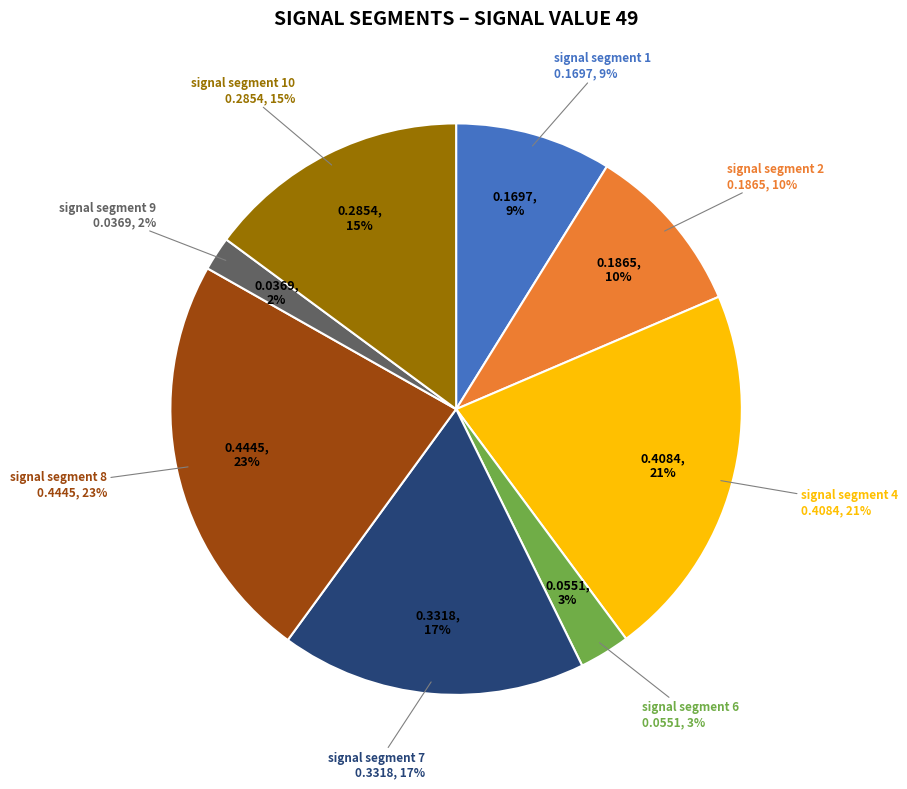

To the nearest percent, what is the difference between the signal segment 7 and signal segment 1 slice percentages?

8%